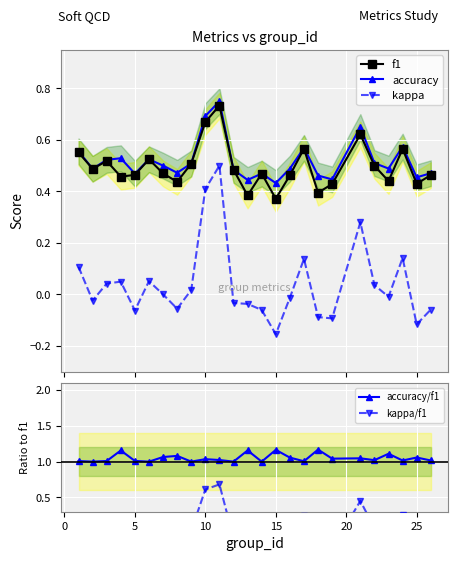

How many categories are shown in the chart?

25